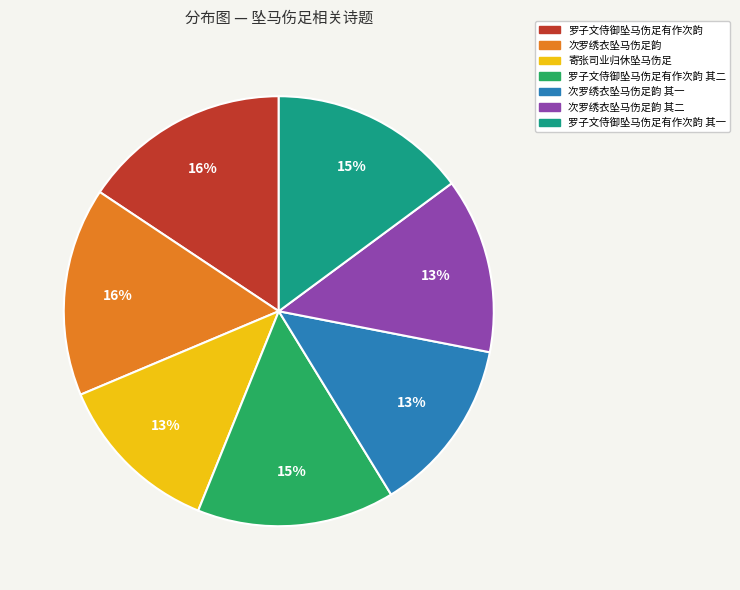

Count the number of slices in the pie.

7